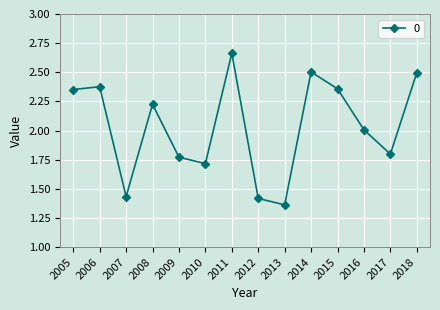

Does the chart display data point markers on the line(s)?

Yes